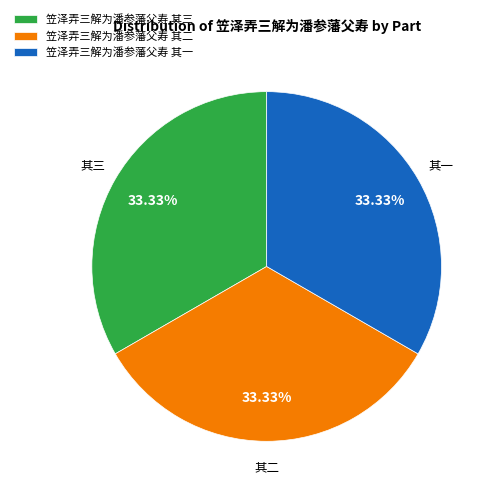

To the nearest percent, what percentage of the pie is 笠泽弄三解为潘参藩父寿 其二?

33%